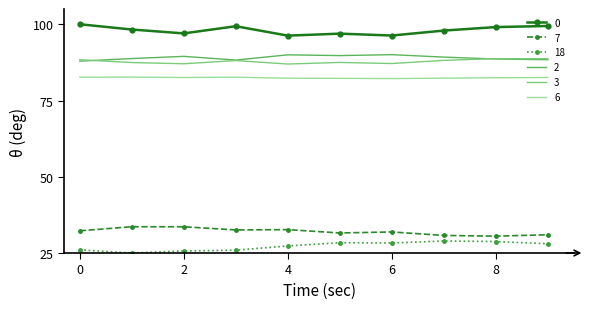

True or false: 18 and 0 intersect in this chart.

False